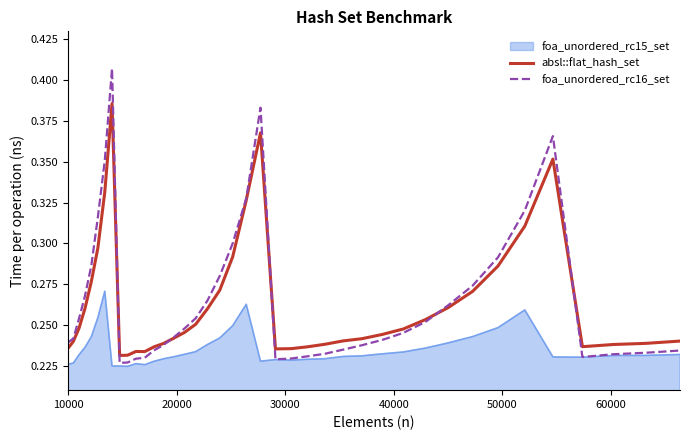

Rank the series by their maximum value, from highest to lowest.

foa_unordered_rc16_set, absl::flat_hash_set, foa_unordered_rc15_set